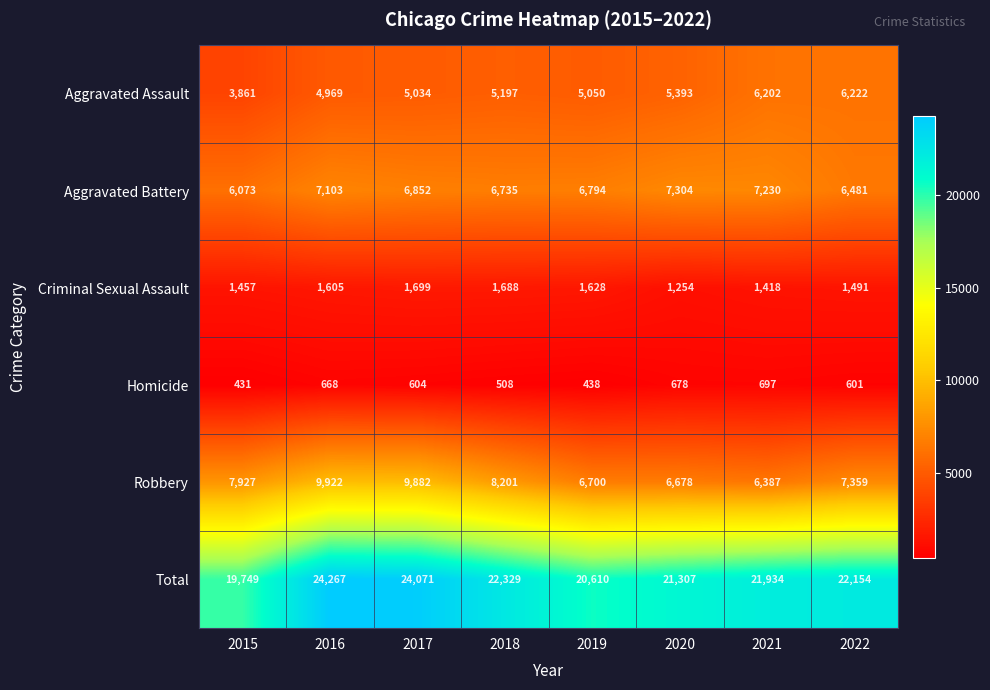

What is the total value across all series at 2016?

48534